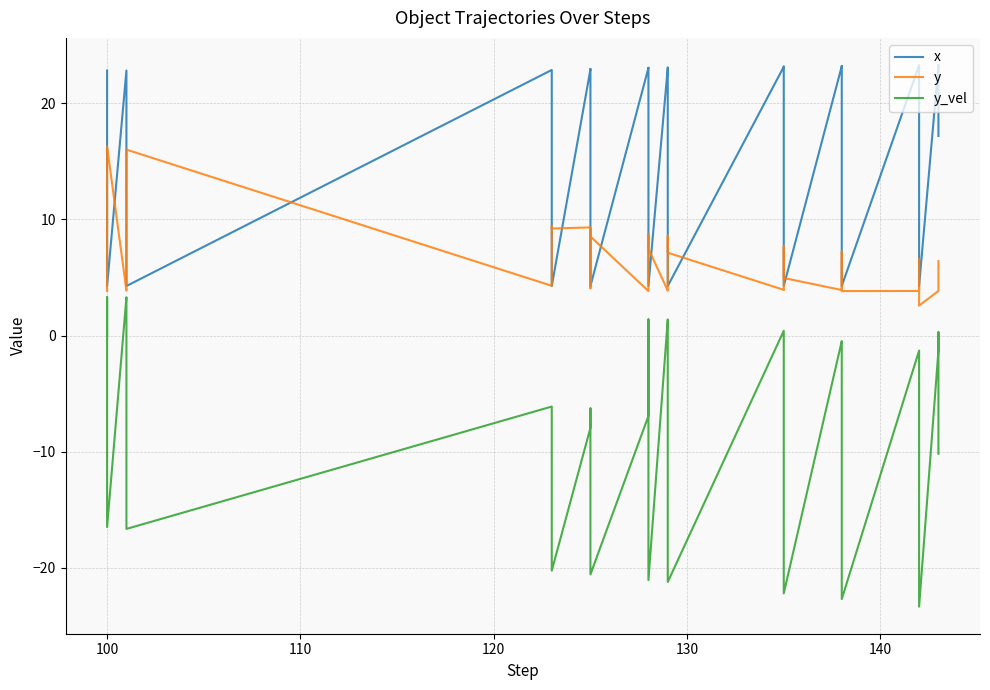

What is the maximum value for y_vel?

3.3